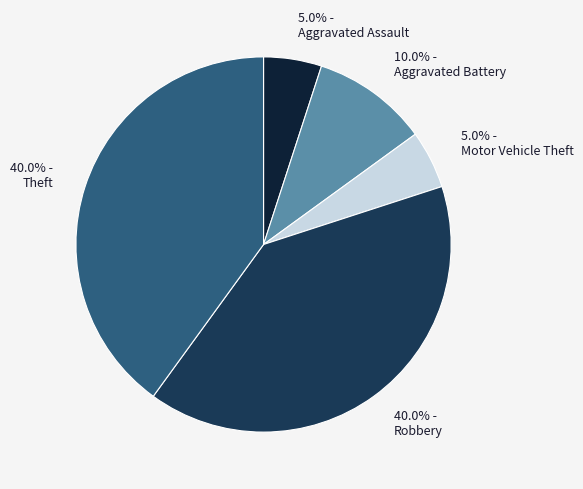

Count the number of slices in the pie.

5